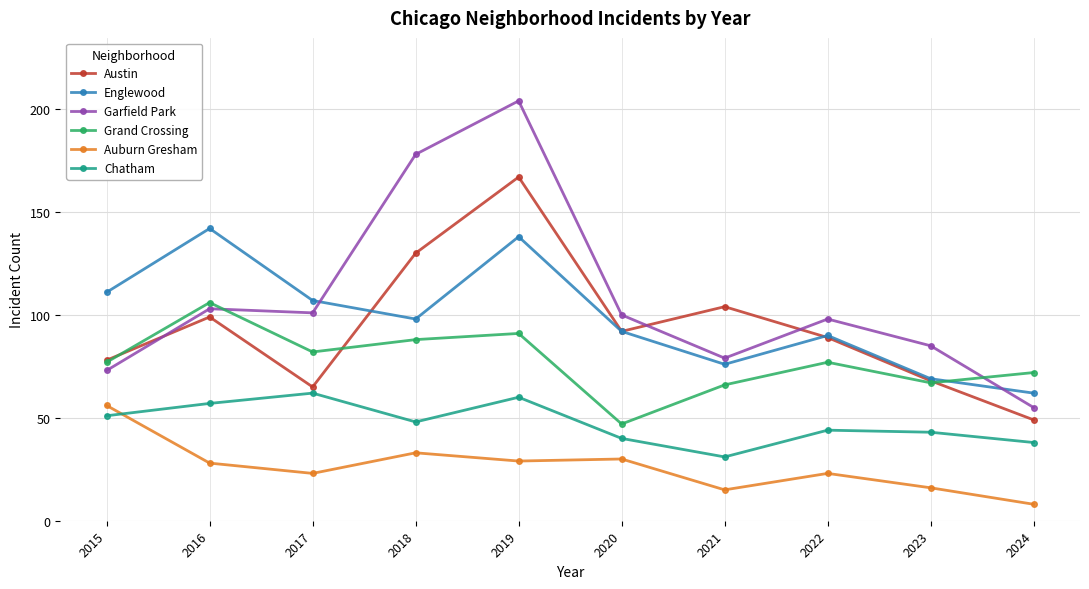

What is the difference between the maximum and minimum values in the Auburn Gresham series?

48